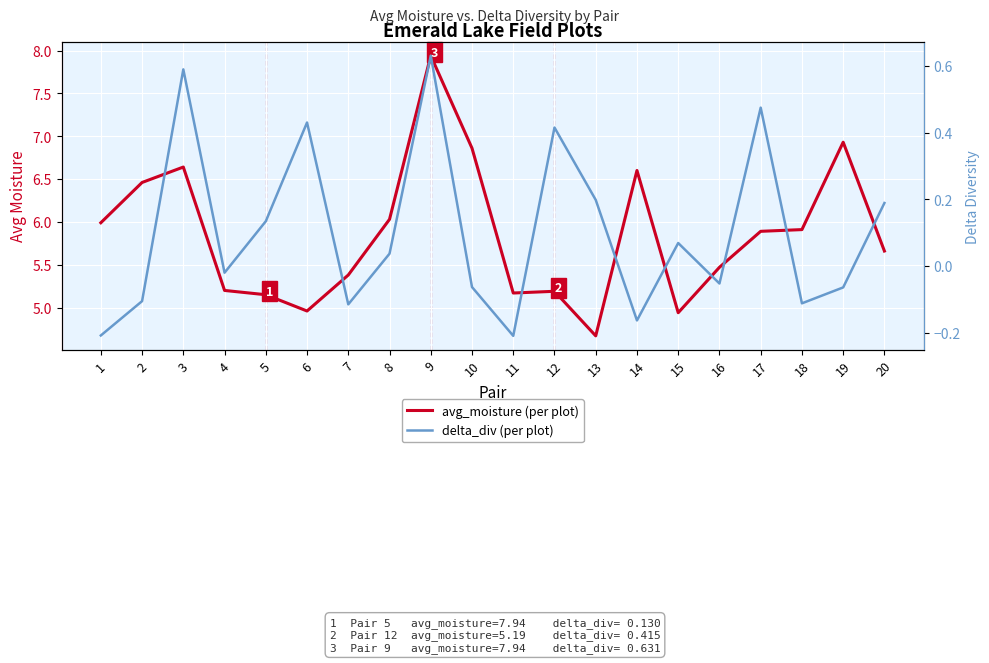

Where does the avg_moisture (per plot) series first go above 5?

1